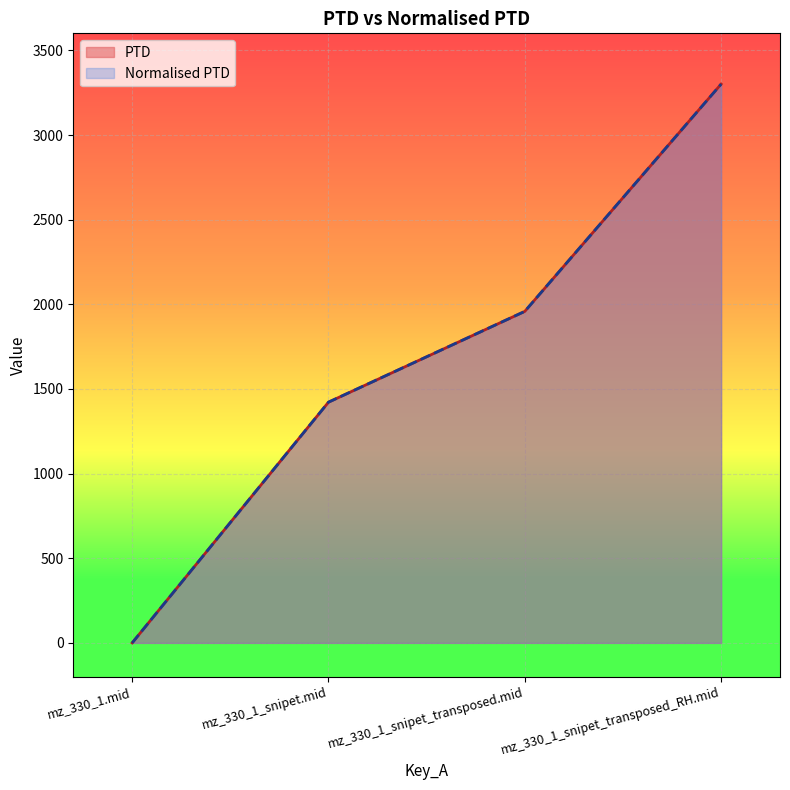

At how many categories does at least one series exceed 2245?

1